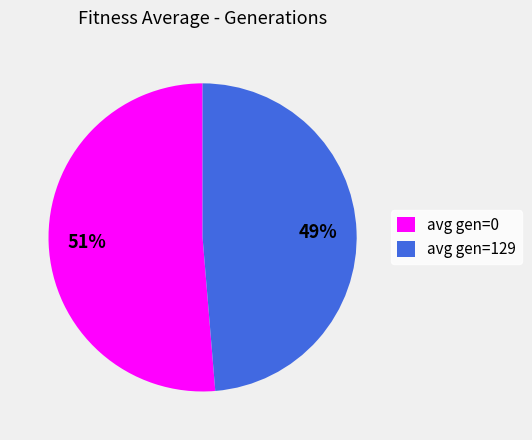

Between avg gen=129 and avg gen=0, which is larger?

avg gen=0